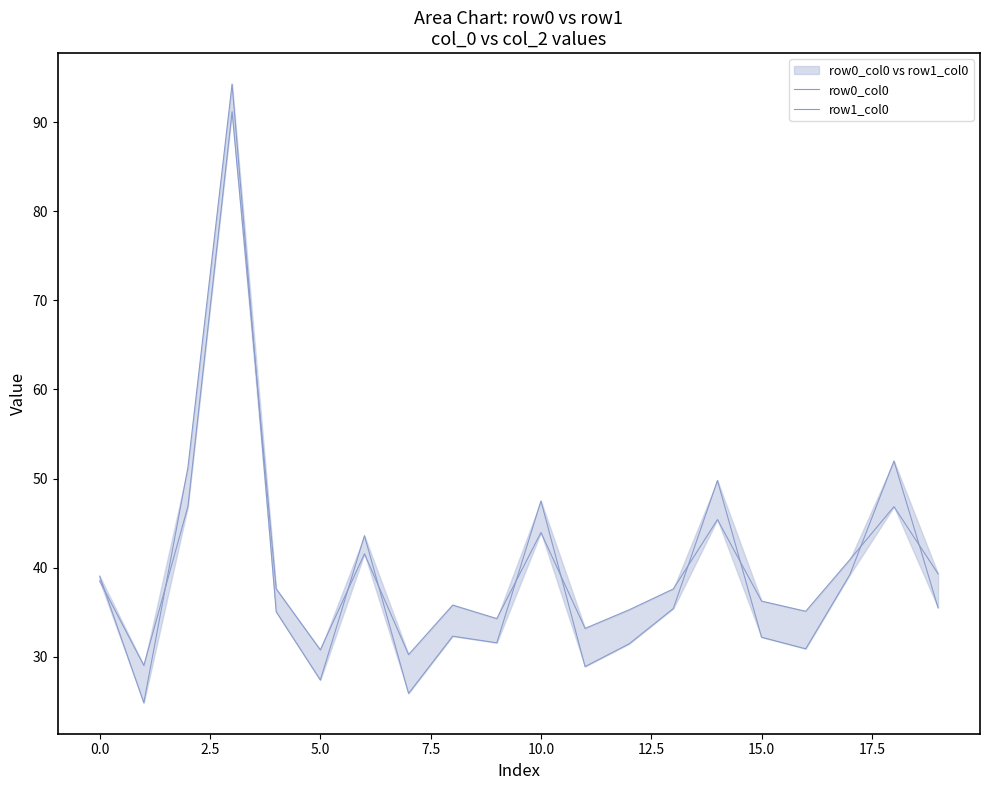

How many data points does each series have?

20